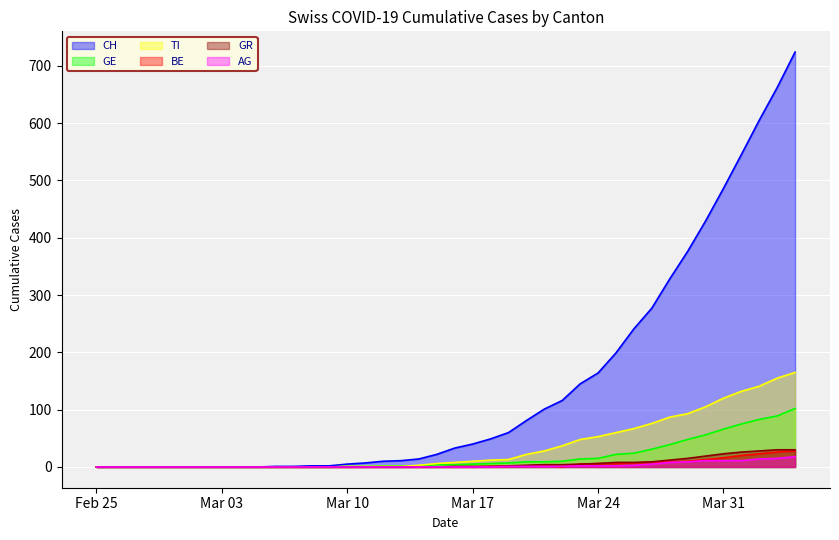

At which category is the sum across all series the highest?

2020-04-04